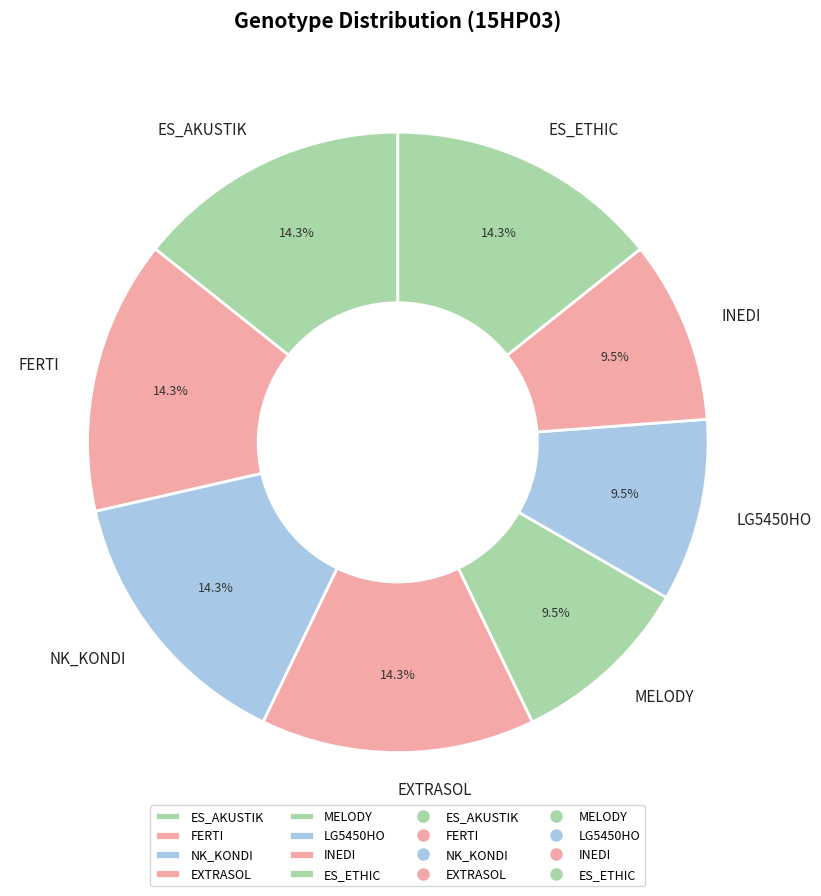

Which has a higher value, NK_KONDI or INEDI?

NK_KONDI